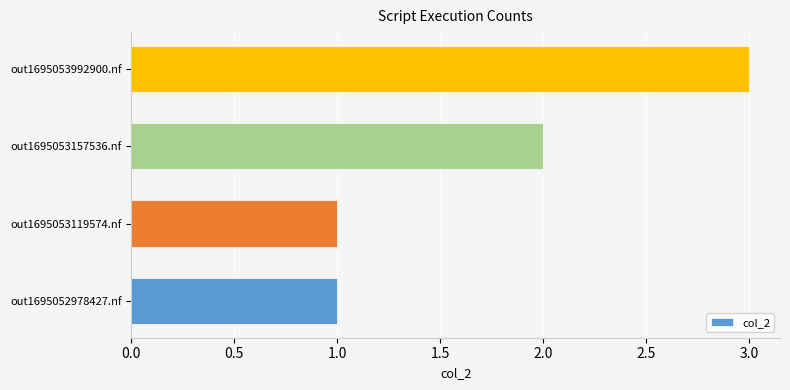

What is the change in value from out1695053157536.nf to out1695053992900.nf?

+1